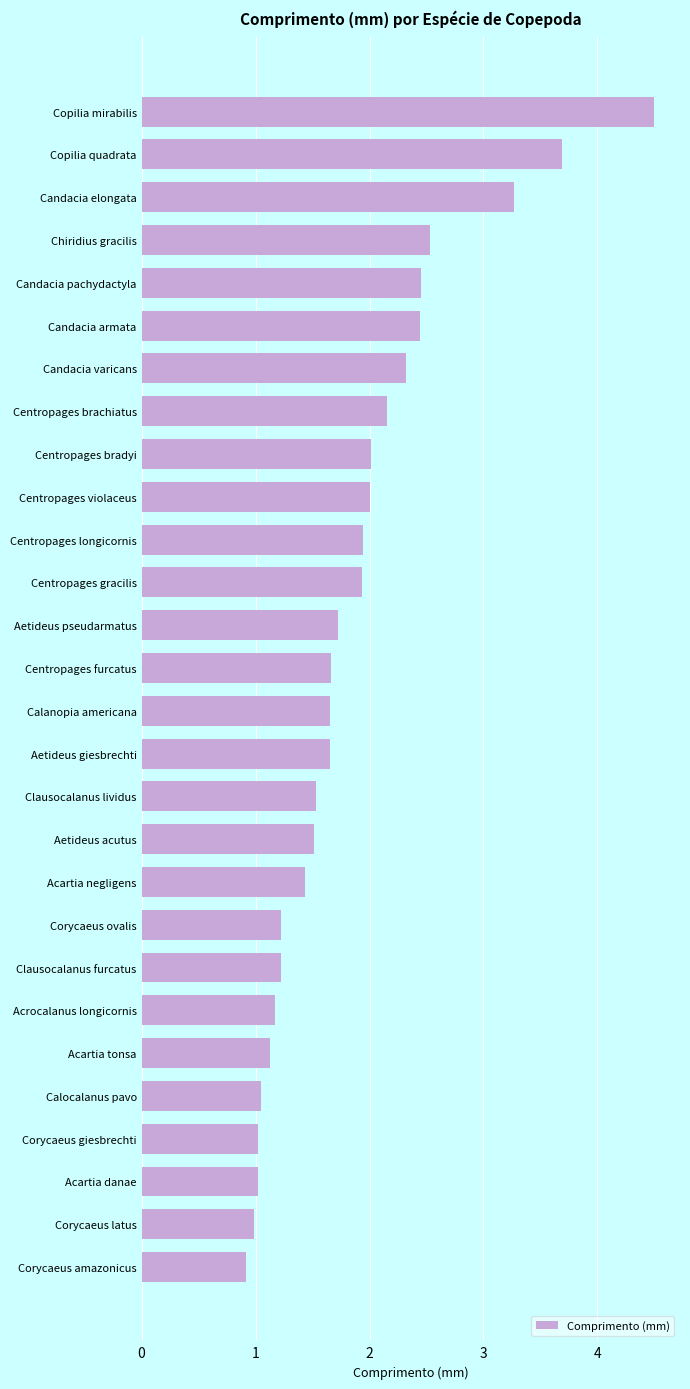

True or false: the data shows 0.6 at Calocalanus pavo.

False